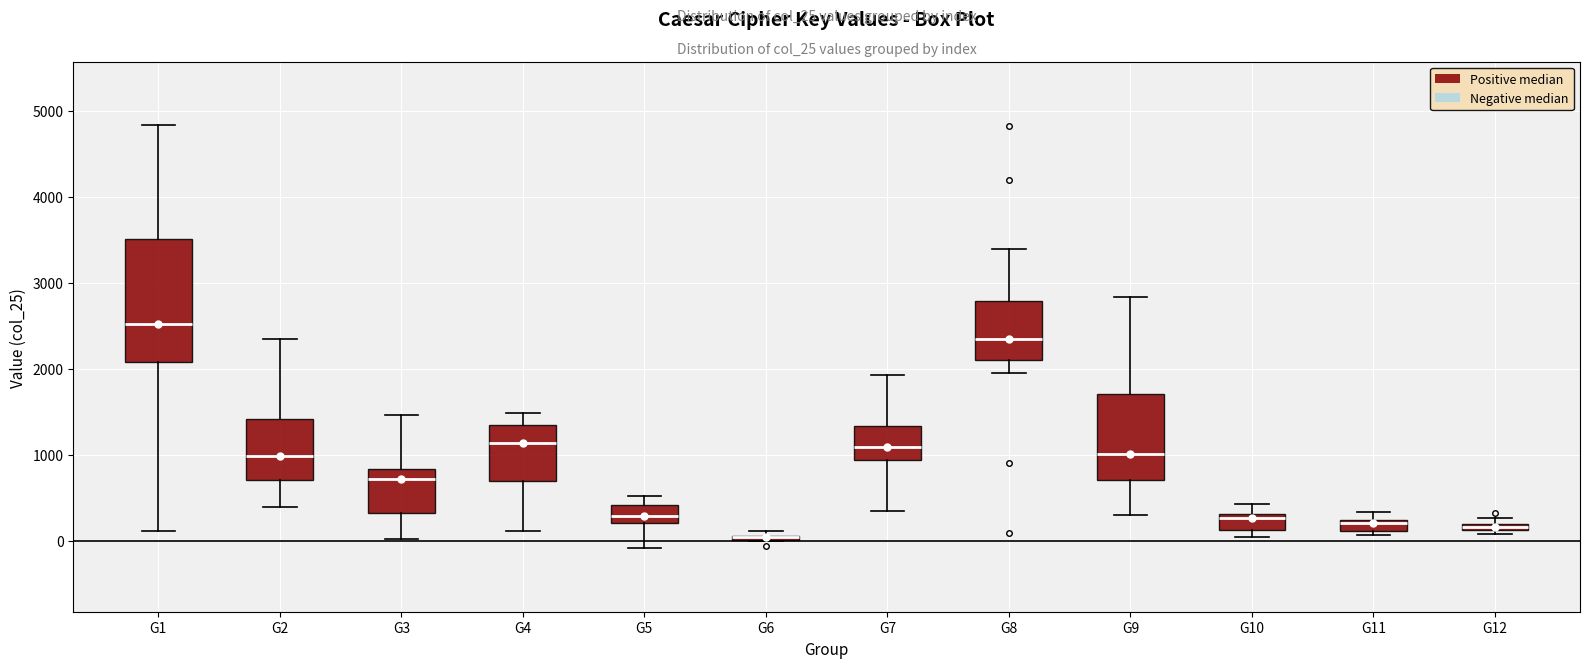

Which box is the tallest, from its lower edge to its upper edge?

G1